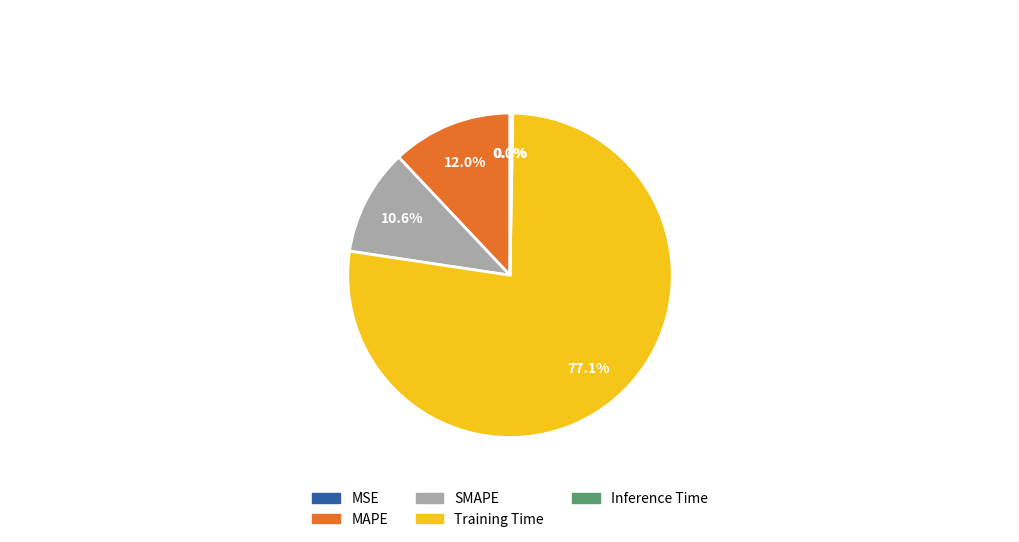

To the nearest percent, what is the combined percentage of SMAPE and Training Time?

88%